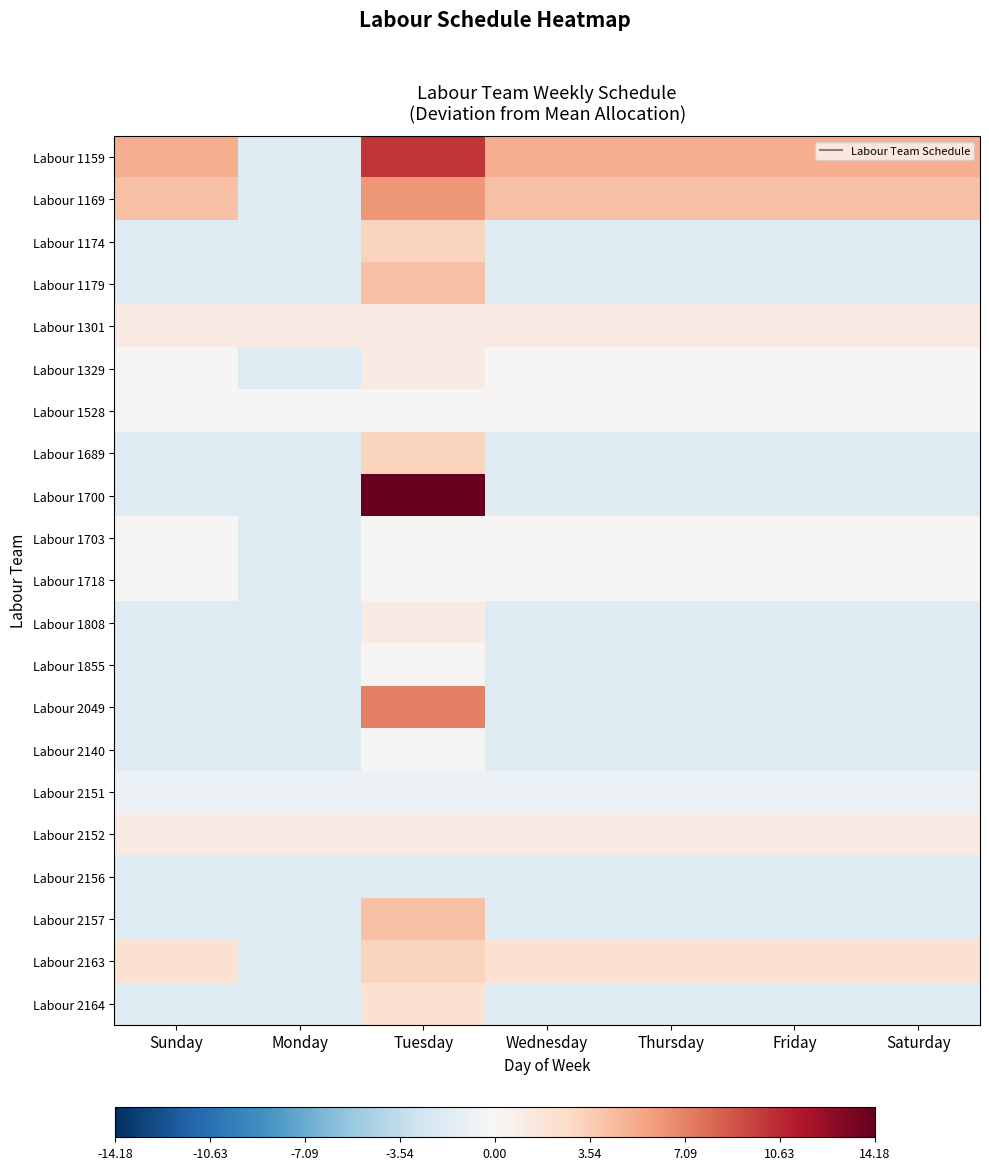

At Friday, list the series in order from smallest to largest.

Labour 1174, Labour 1179, Labour 1689, Labour 1700, Labour 1808, Labour 1855, Labour 2049, Labour 2140, Labour 2156, Labour 2157, Labour 2164, Labour 2151, Labour 1329, Labour 1528, Labour 1703, Labour 1718, Labour 1301, Labour 2152, Labour 2163, Labour 1169, Labour 1159